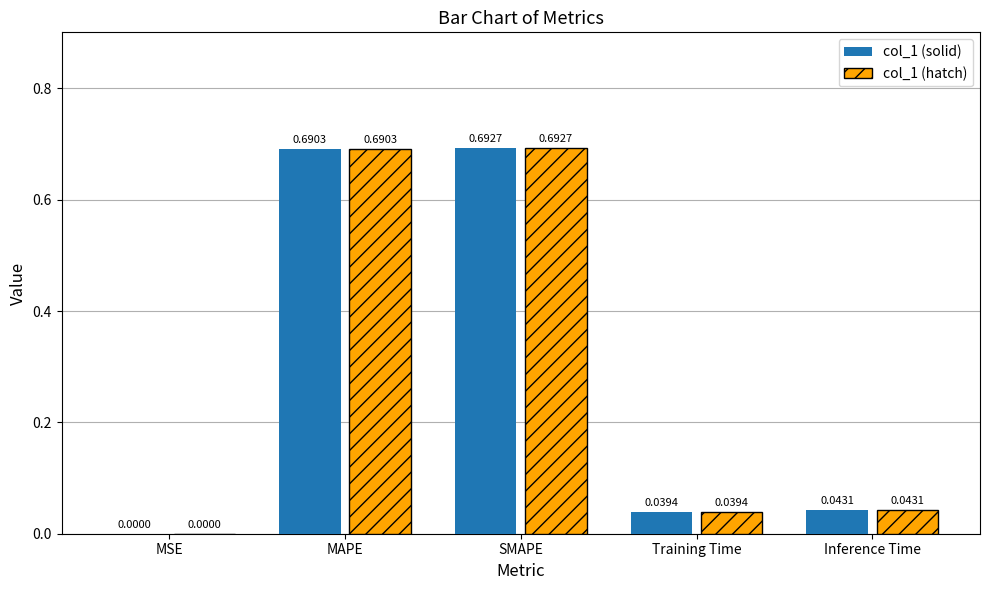

Is the value of col_1 (solid) at MAPE greater than the value of col_1 (hatch) at SMAPE?

No